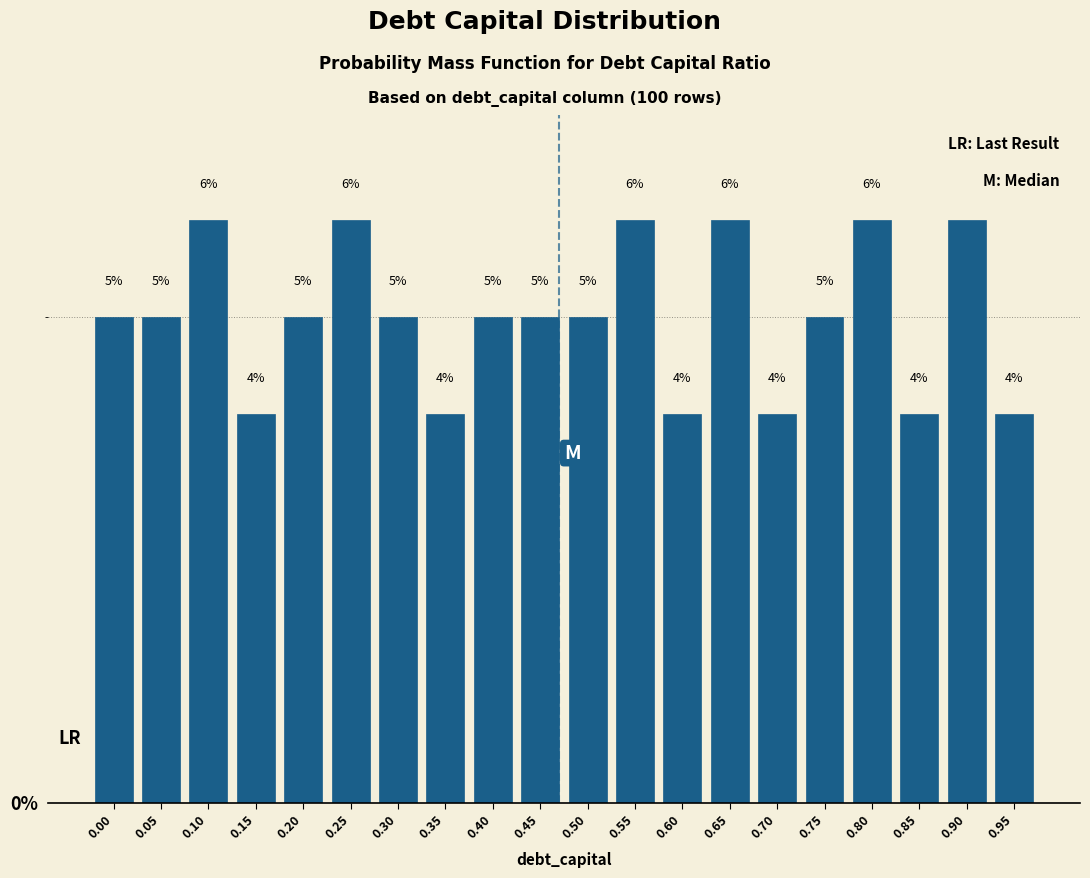

Reading right to left, transcribe all the data shown in this chart.

4	6	4	6	5	4	6	4	6	5	5	5	4	5	6	5	4	6	5	5